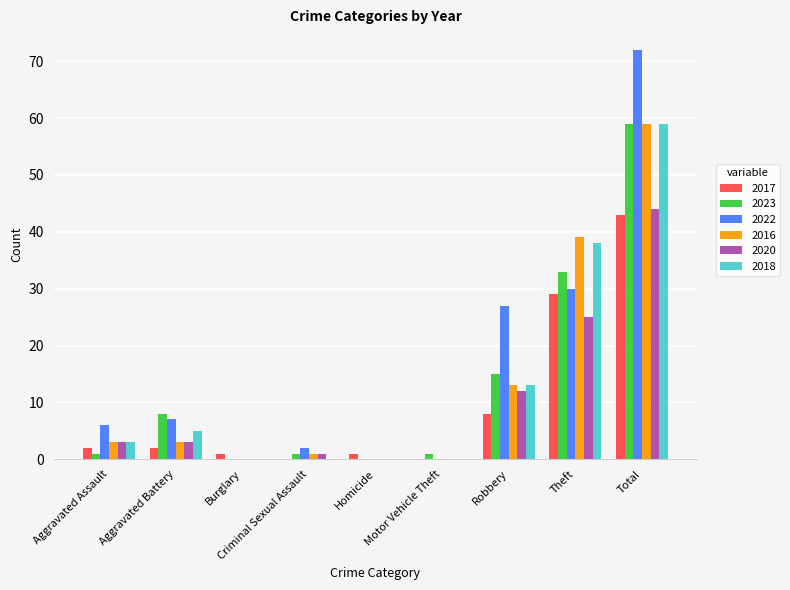

The value of 2017 at Robbery is 8. True or false?

True